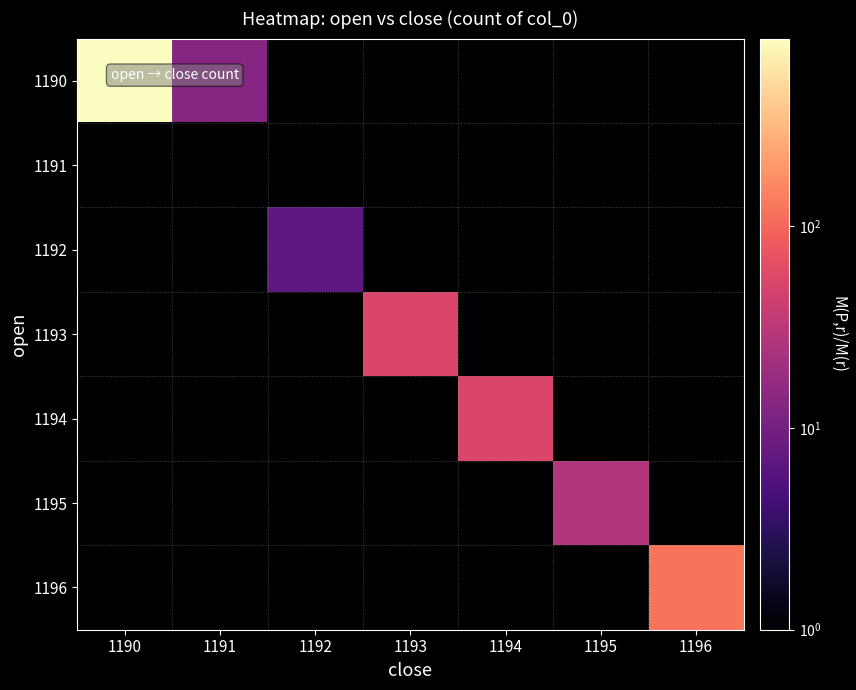

At which label does 1194 first exceed 1?

1194